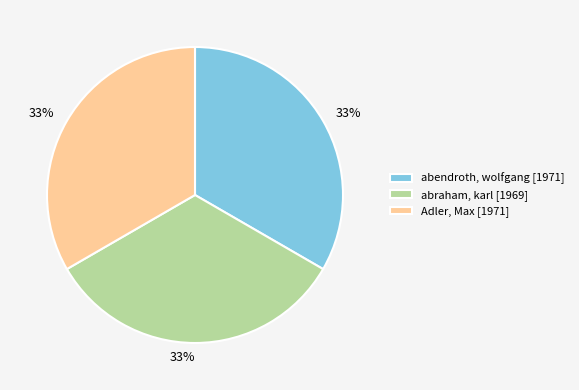

Is there any slice that represents more than half of the pie?

No